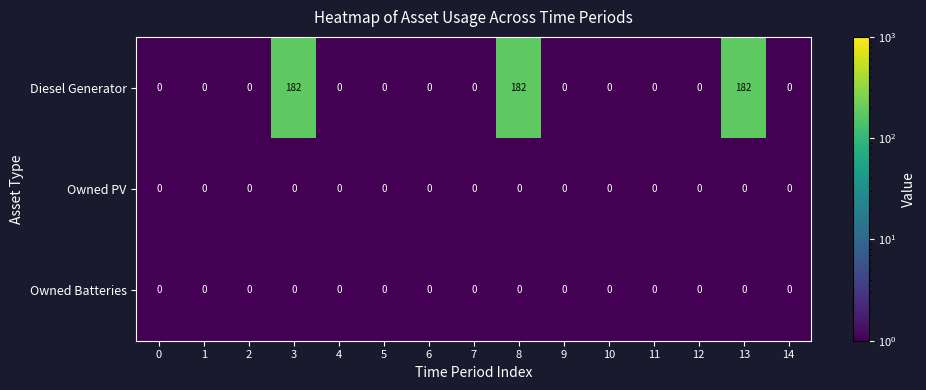

What is the difference between the maximum and minimum values in the Diesel Generator series?

182